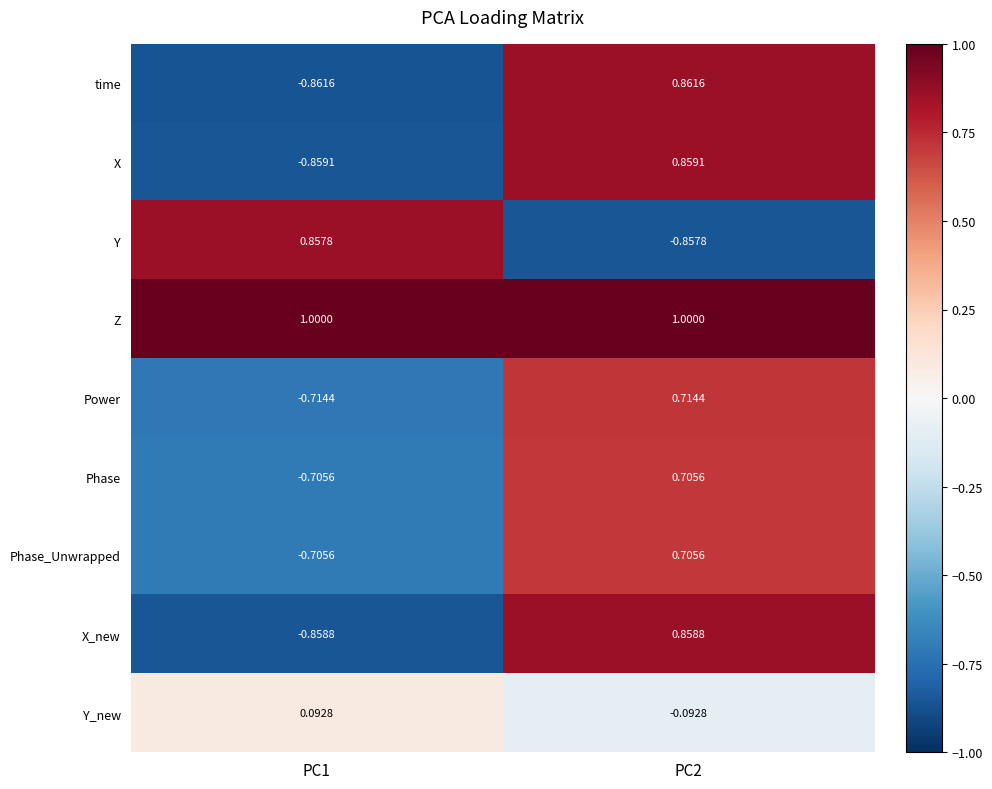

What is the total value across all series at PC2?

4.8